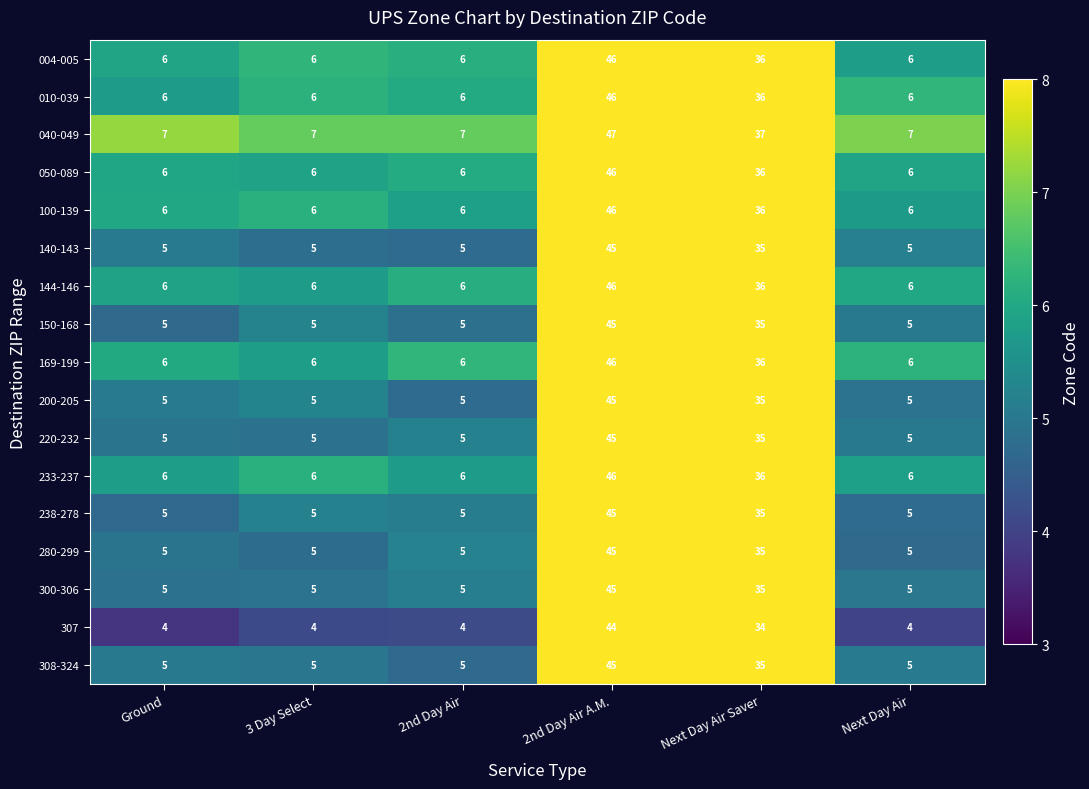

What is the difference between the maximum and second lowest values in the 050-089 series?

40